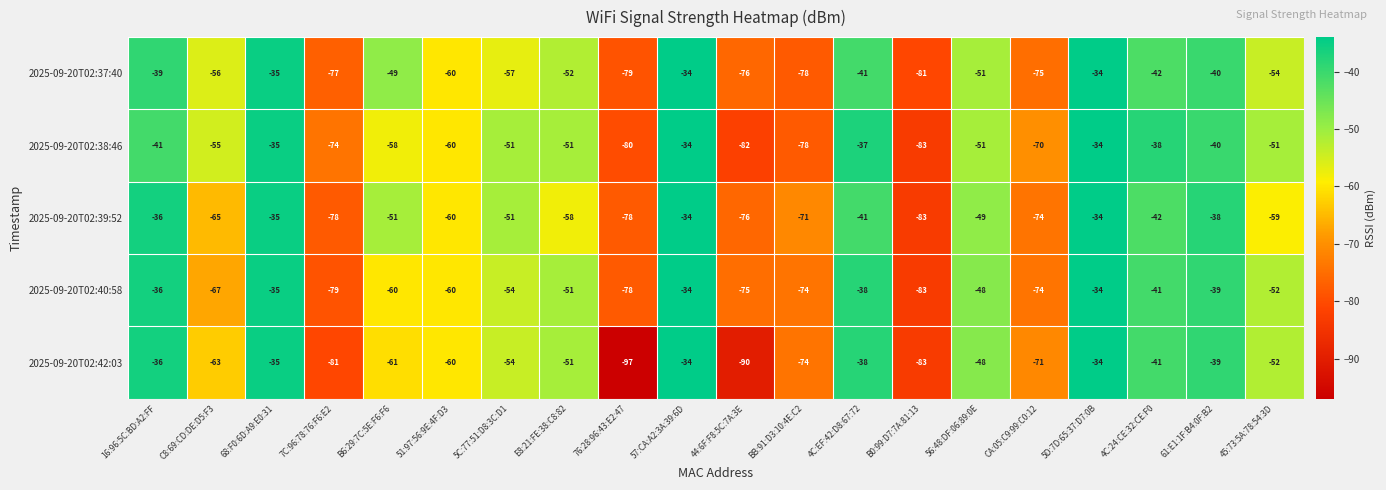

What value does the 2025-09-20T02:38:46 series have at CA:05:C9:99:C0:12, to the nearest 10?

-70